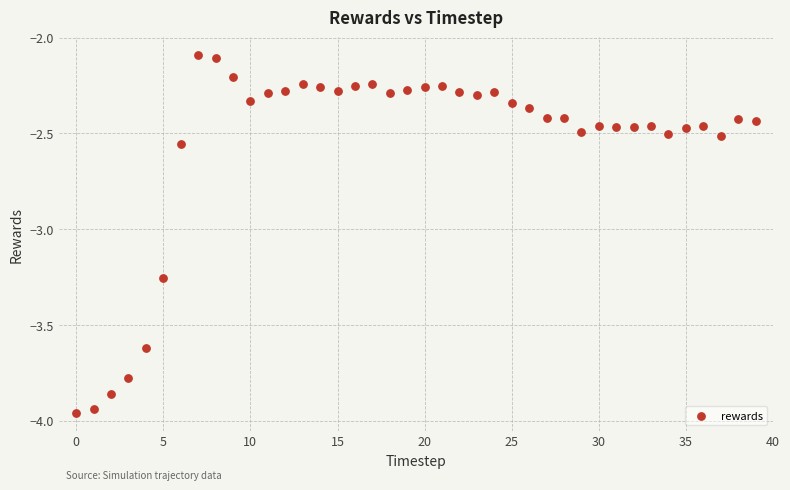

What is the range of Y values (max minus min)?

1.9